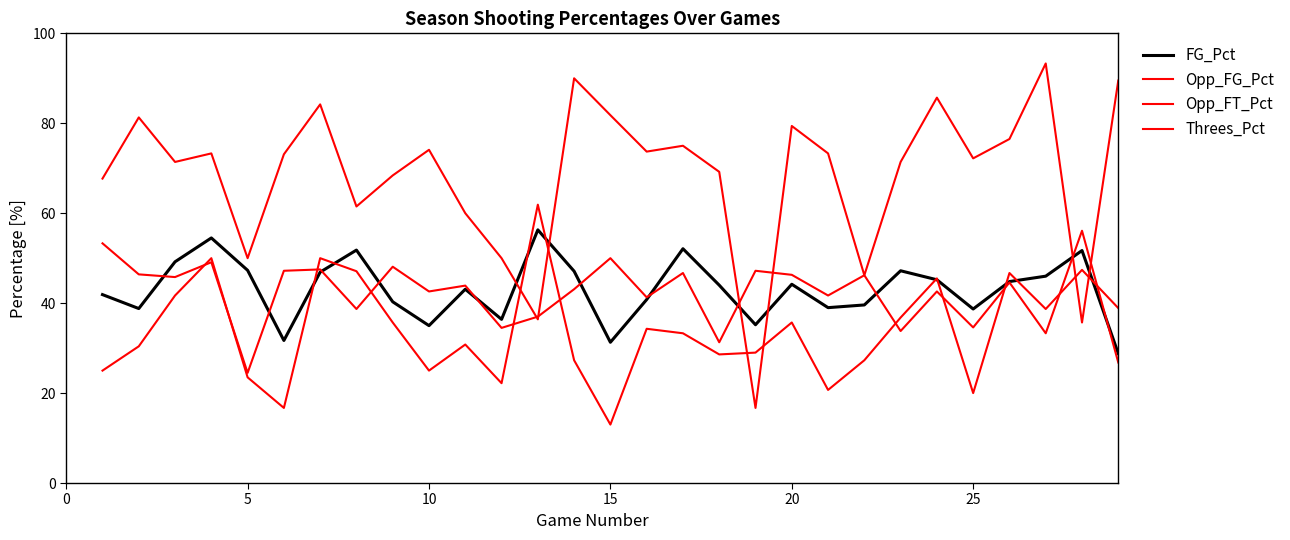

Does the chart have visible grid lines?

No